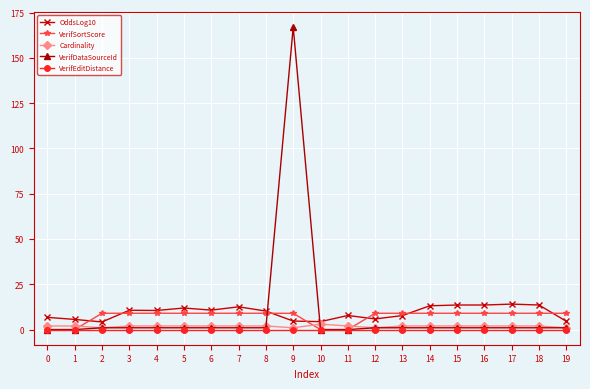

At which category does the chart reach its peak across all series?

9